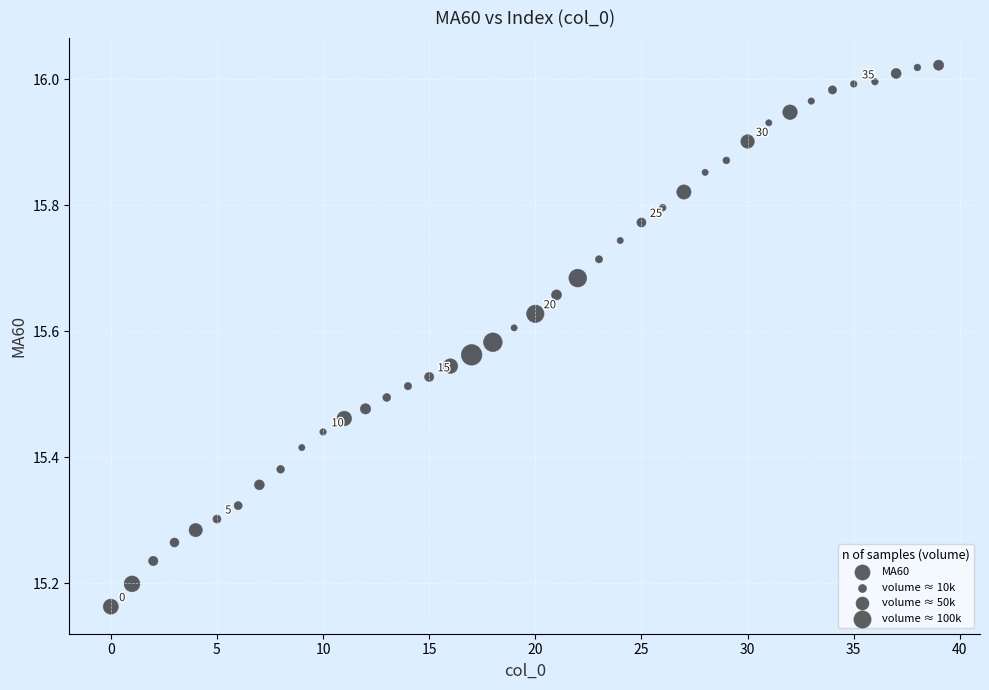

What is the range of Y values (max minus min)?

0.9